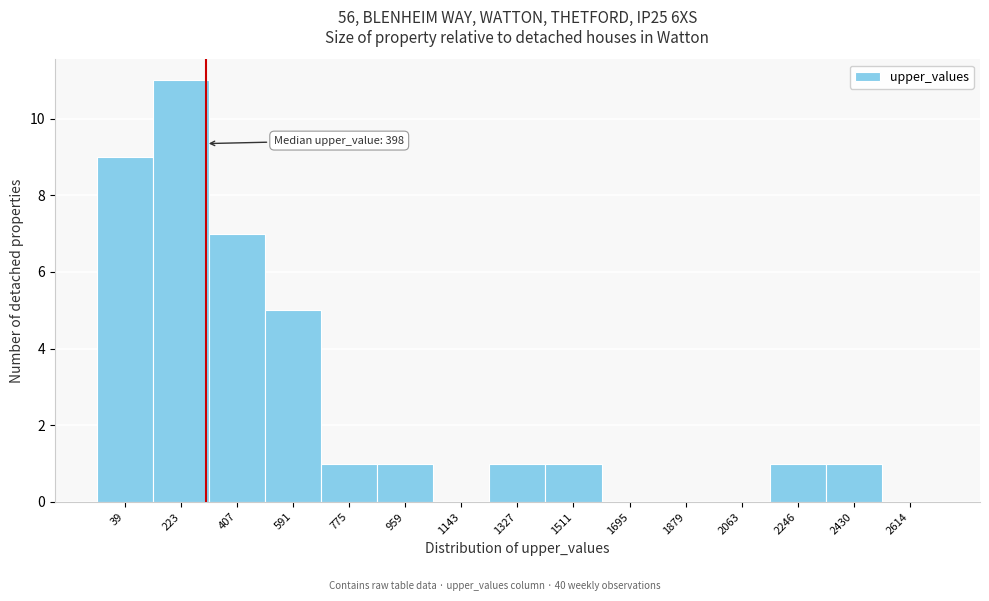

Reading right to left, extract all data points from this chart.

2614=0	2430=1	2246=1	2063=0	1879=0	1695=0	1511=1	1327=1	1143=0	959=1	775=1	591=5	407=7	223=11	39=9